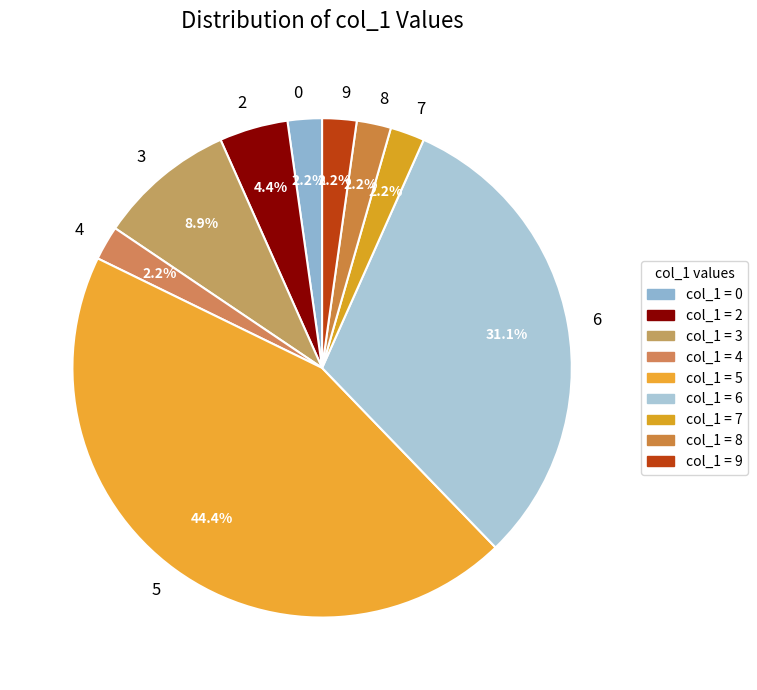

To the nearest percent, what is the difference between the 8 and 5 slice percentages?

42%